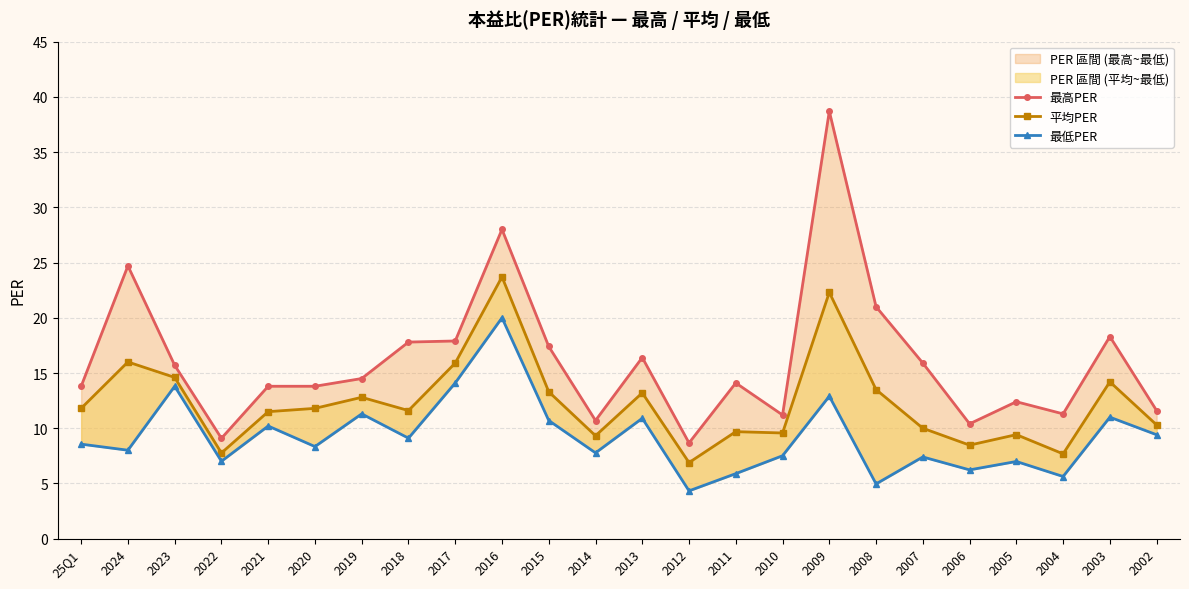

True or false: 最高PER and 最低PER intersect in this chart.

False